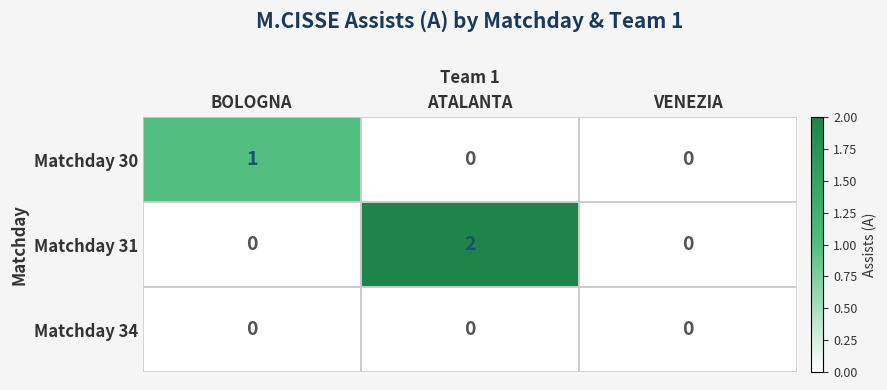

At which category is the sum across all series the highest?

ATALANTA